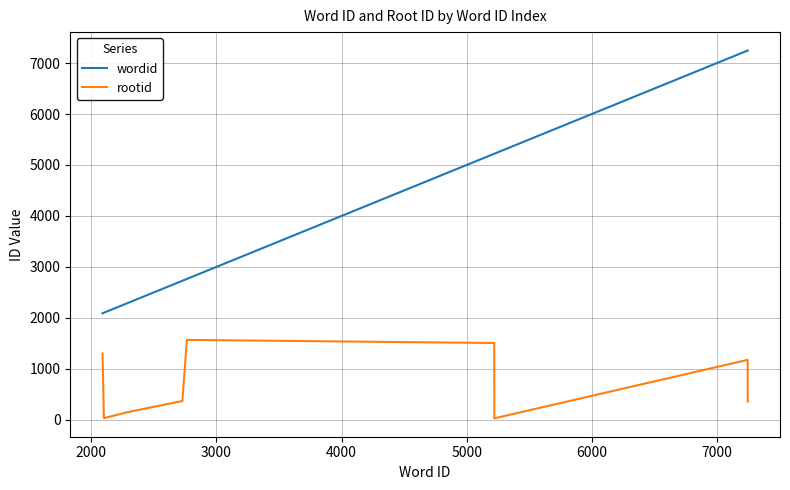

In rootid, how many points are higher than both neighbors (excluding endpoints)?

2